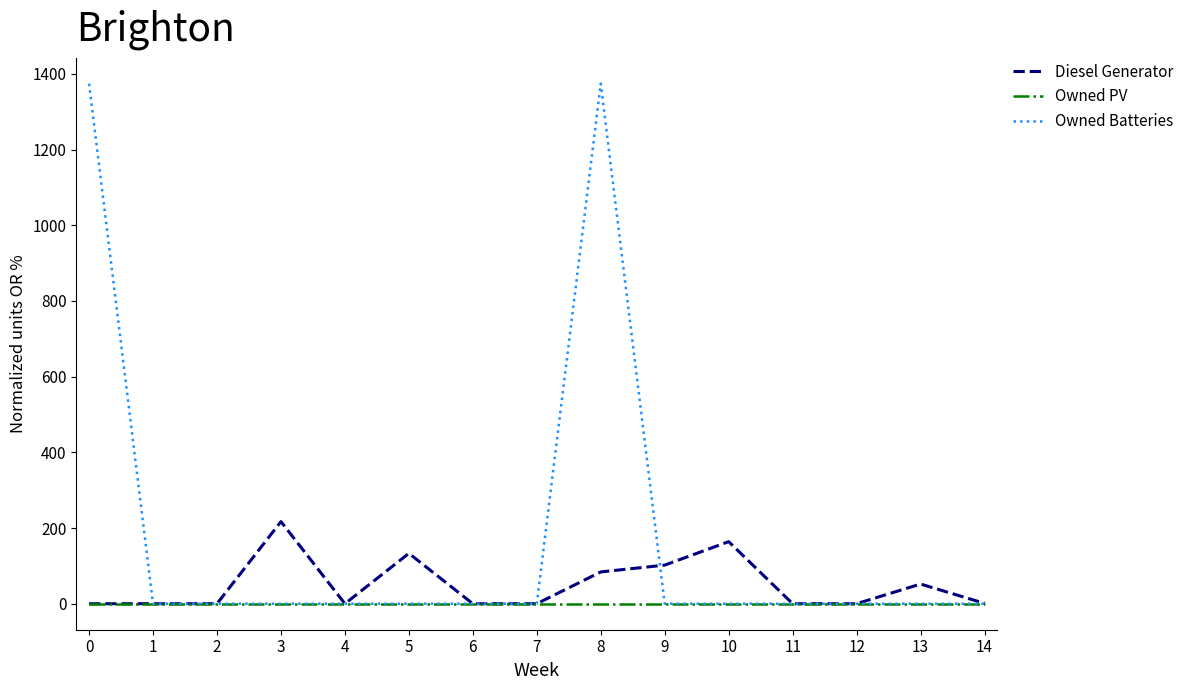

What is the maximum value shown in the chart?

1374